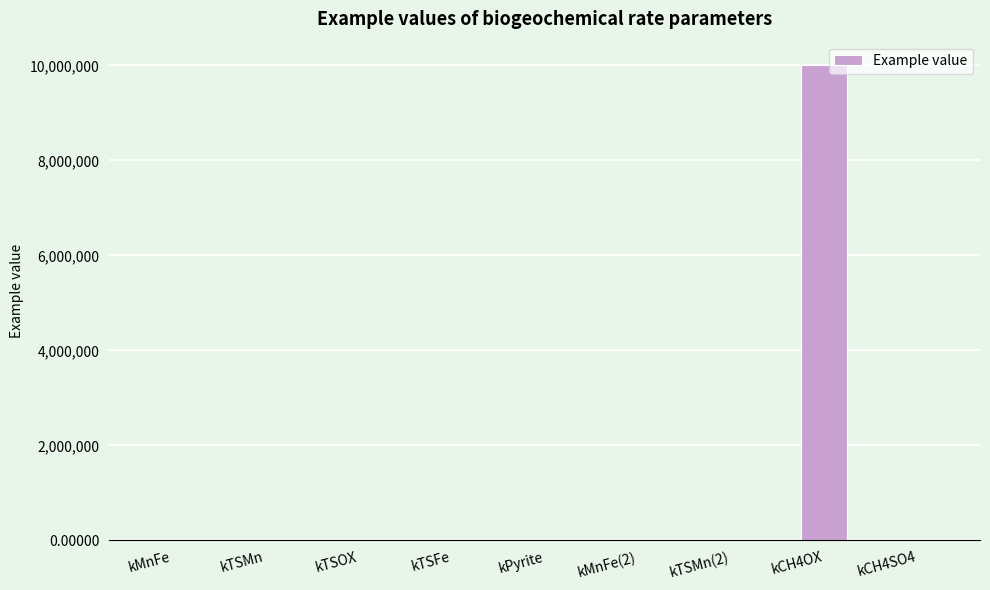

Where does the data first go above 20?

kMnFe